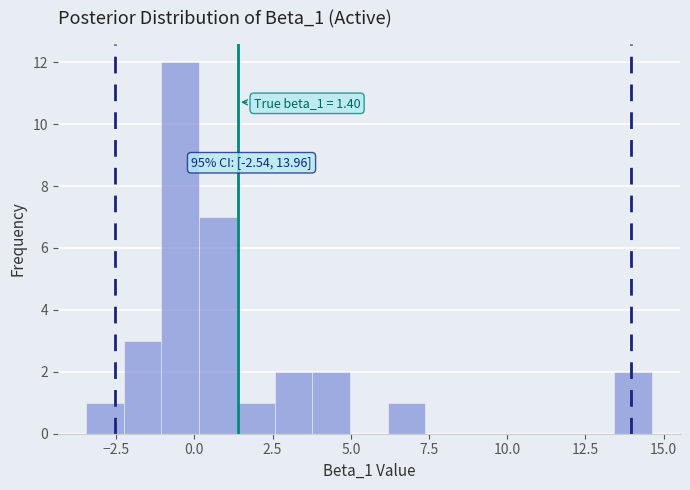

Read against the x-axis, roughly where is the centre of the tallest bar?

-0.5